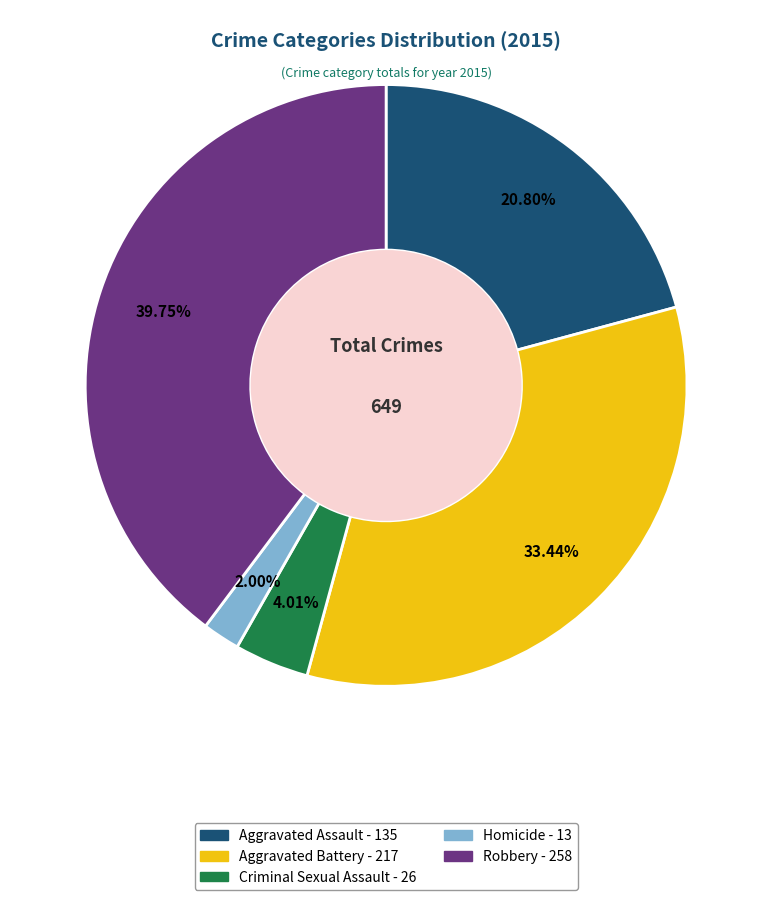

What portion of the pie excludes Homicide?

98.0%